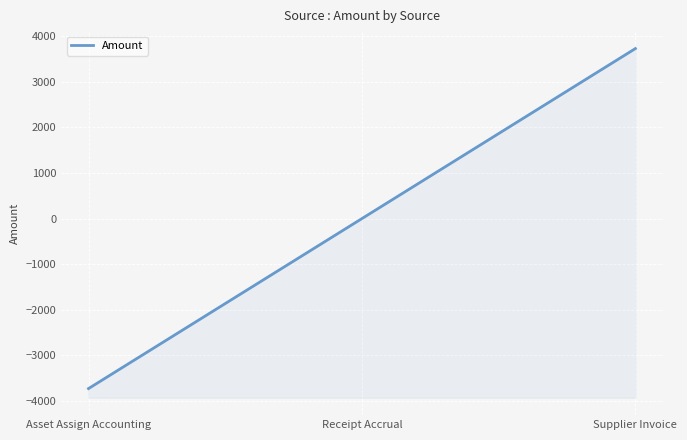

Is it true that the value at Receipt Accrual is 3273.4?

False